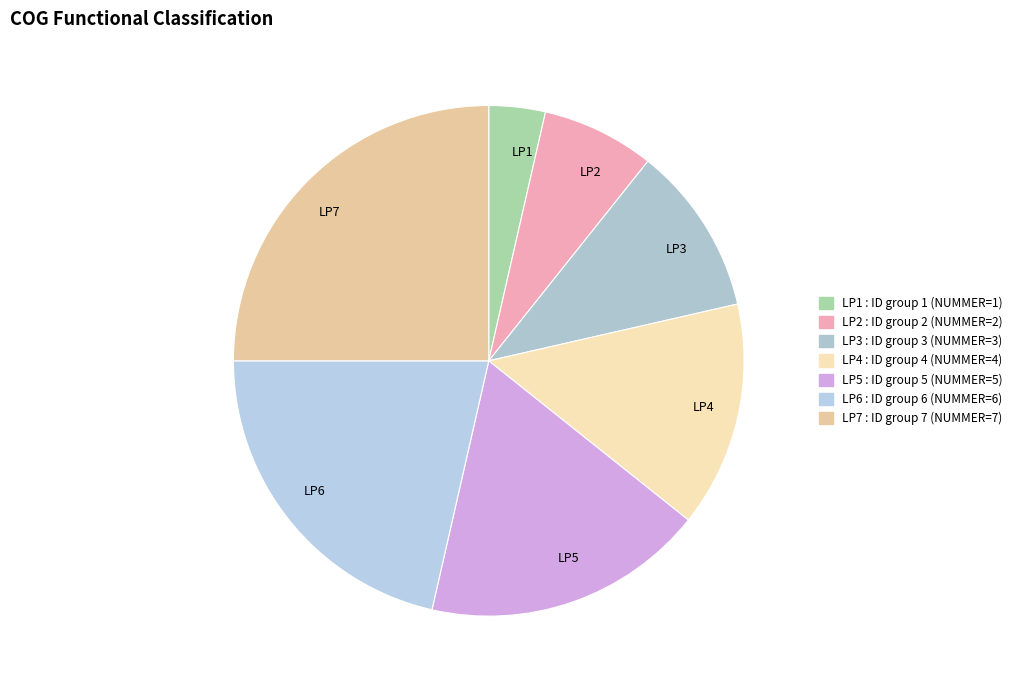

Is LP7 the majority of the pie?

No